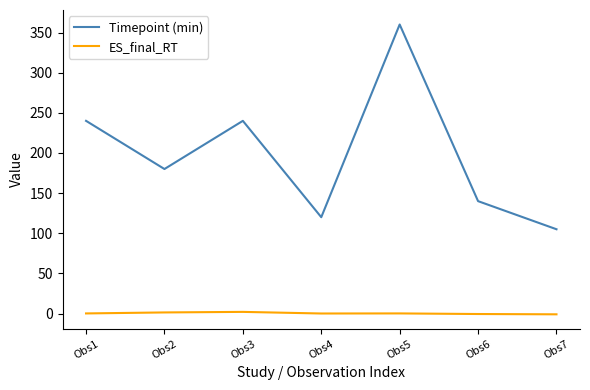

True or false: Timepoint (min) and ES_final_RT intersect in this chart.

False